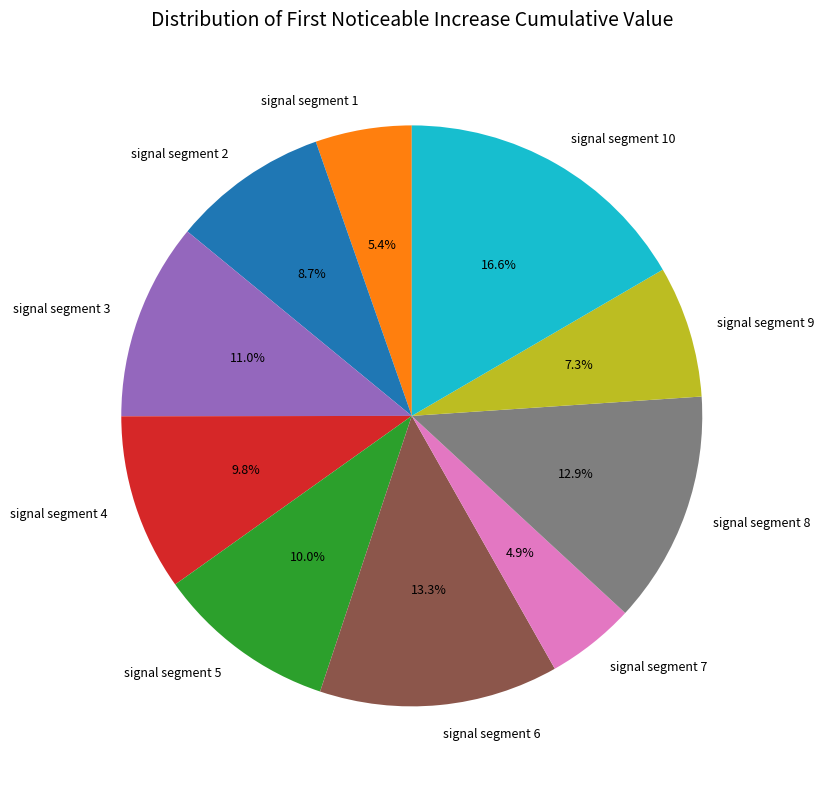

To the nearest percent, what percentage of the pie is signal segment 3?

11%